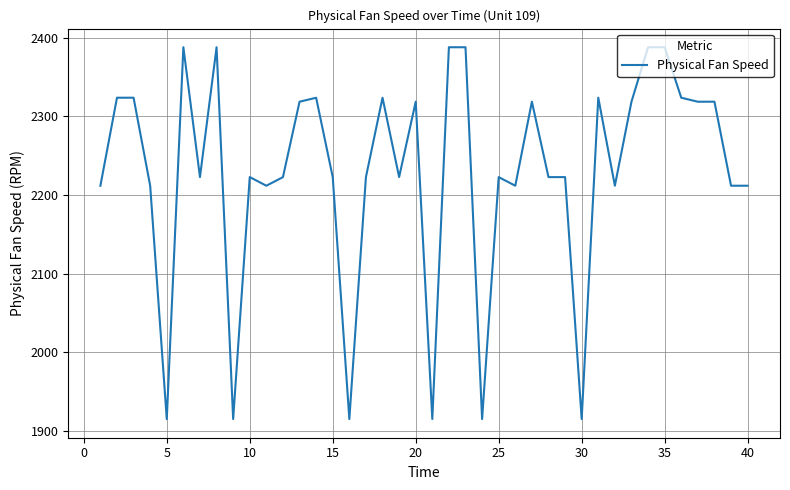

What is the greatest value displayed?

2388.0